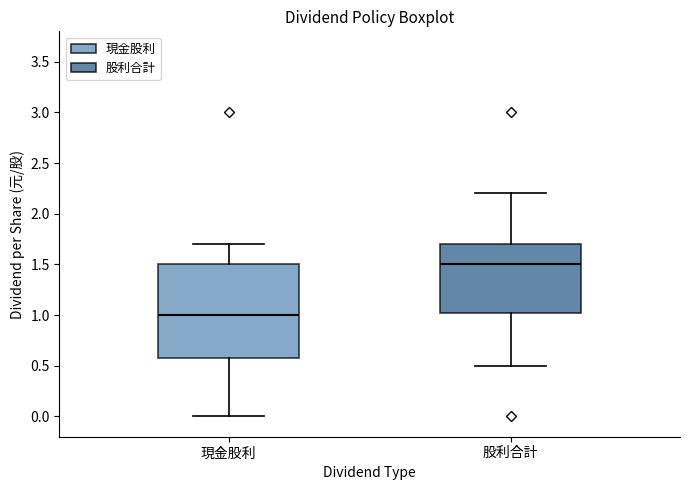

Which box has the highest median line?

股利合計